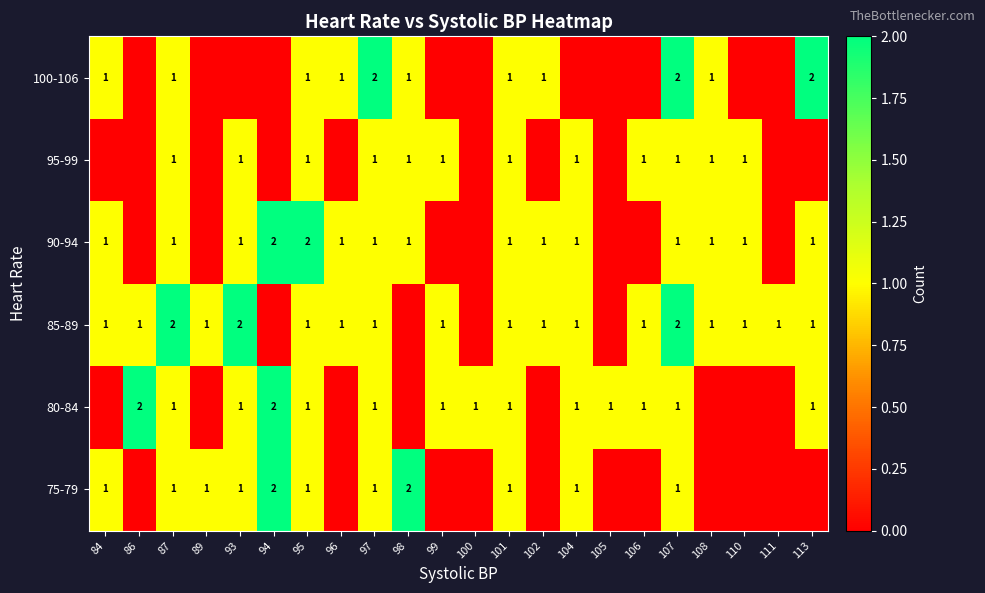

At how many categories does at least one series exceed 0?

22